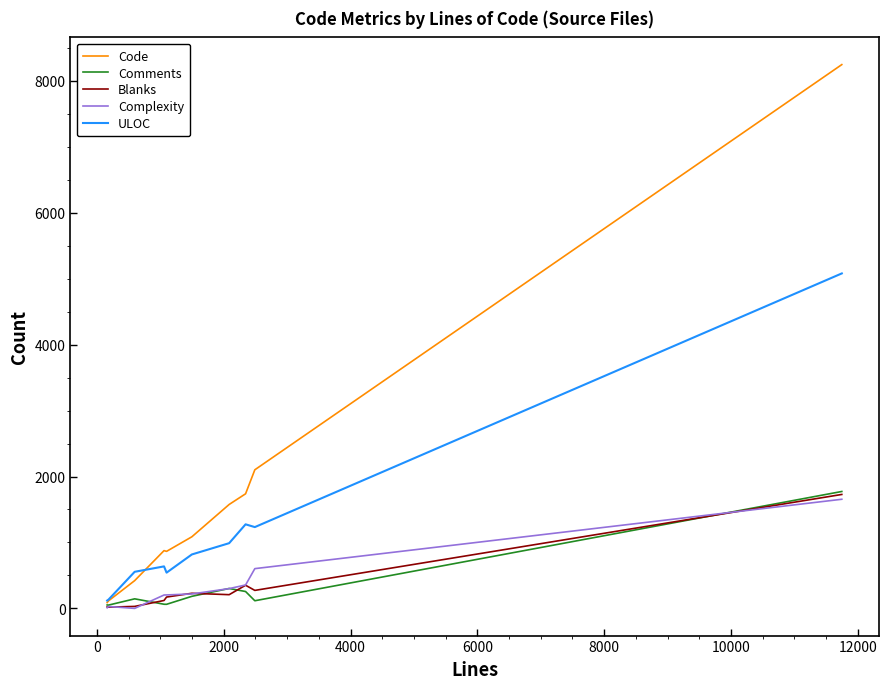

Which series has the largest range (max minus min)?

Code